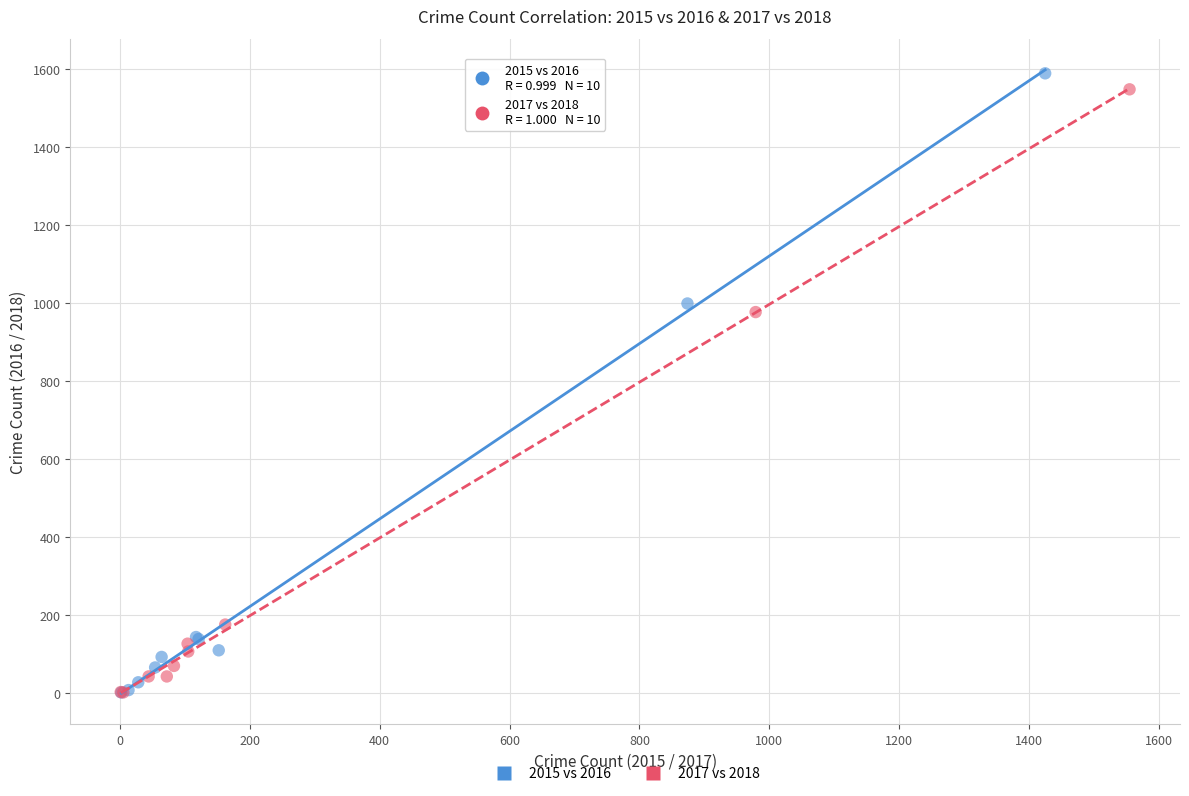

Which series has the widest spread of Y values?

2015 vs 2016